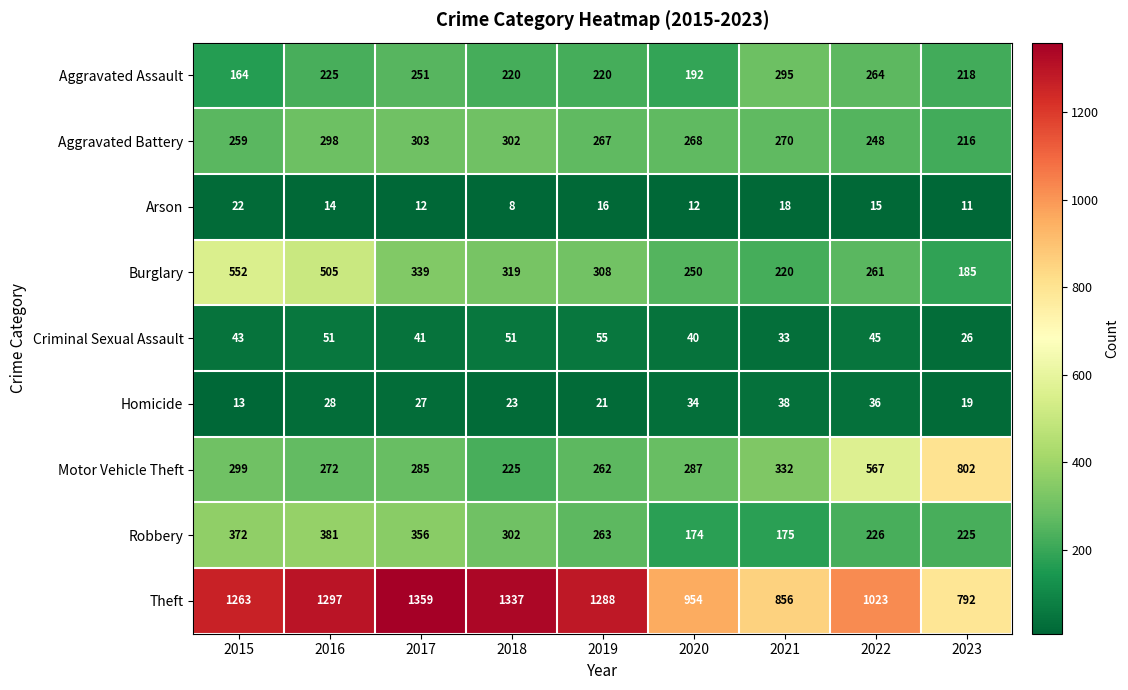

How many data points does each series have?

9